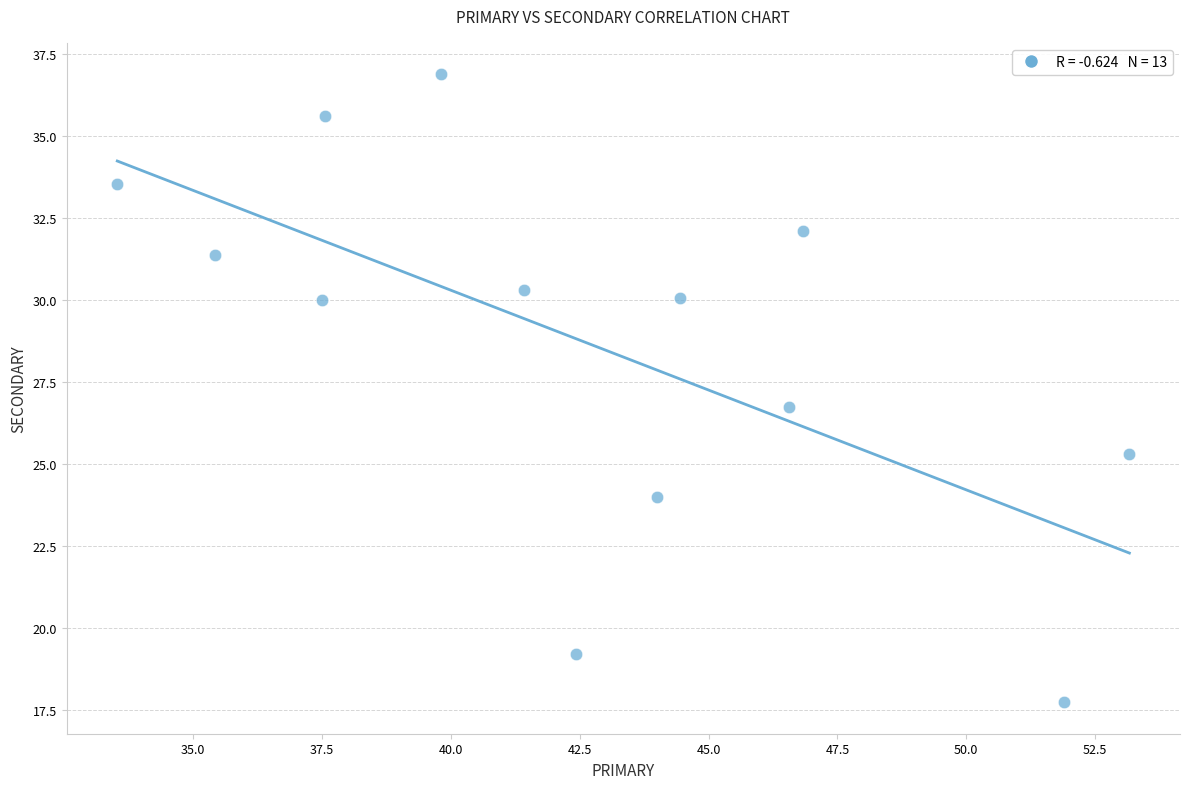

What Y value in the scatter plot is closest to 27?

26.7